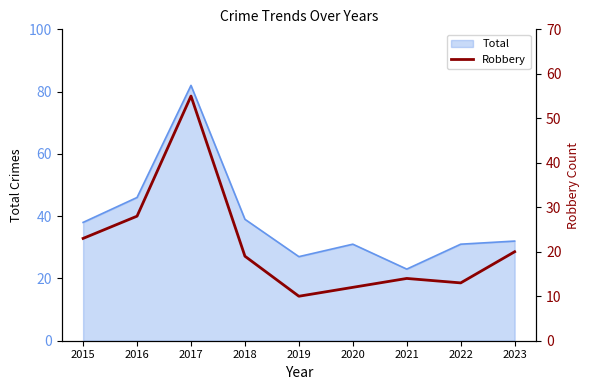

Reading right to left, what are all the values shown in this chart?

2023=20	2022=13	2021=14	2020=12	2019=10	2018=19	2017=55	2016=28	2015=23